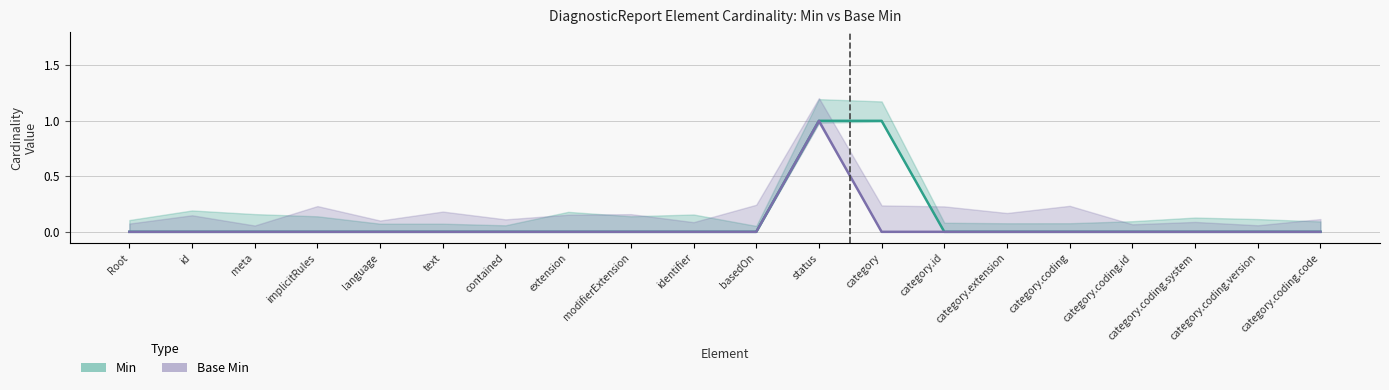

At which label is Base Min closest to 0?

Root